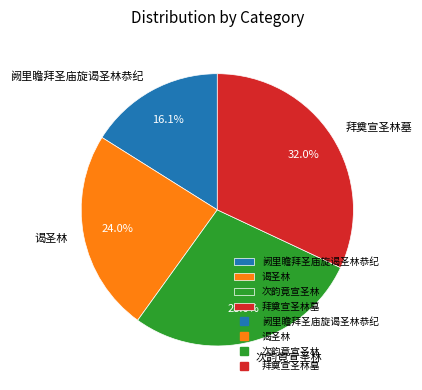

What percentage is NOT represented by 次韵竟宣圣林?

72.0%